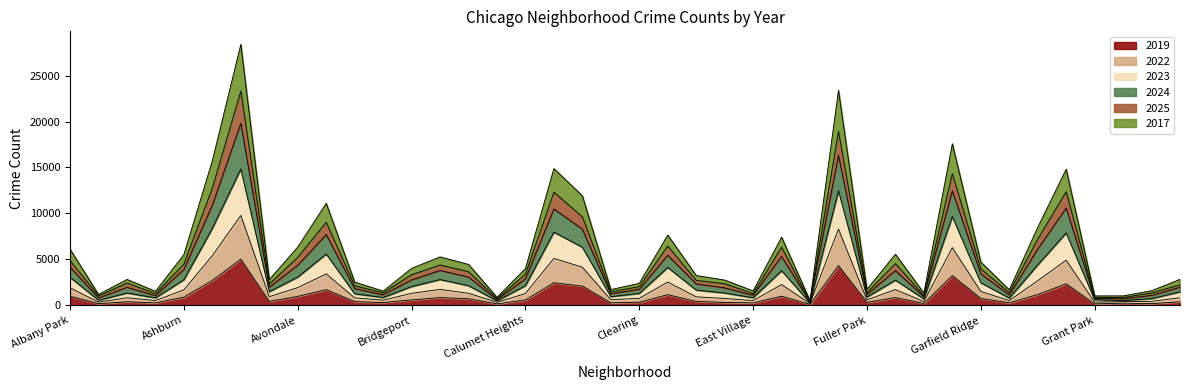

Which category has the highest value across all series?

Austin